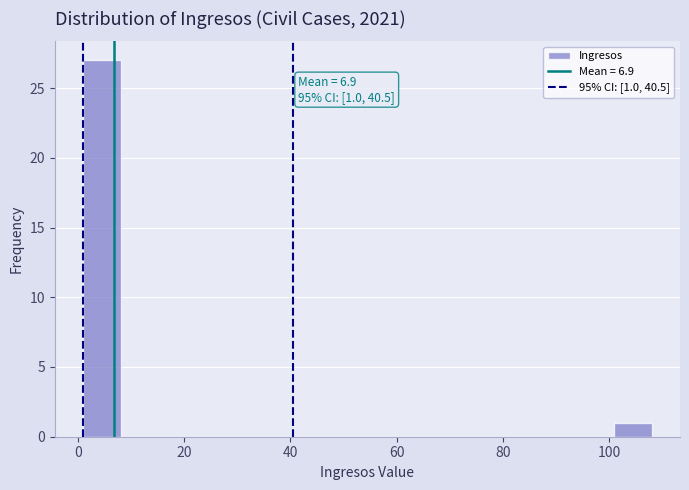

Read against the x-axis, roughly where is the centre of the tallest bar?

4